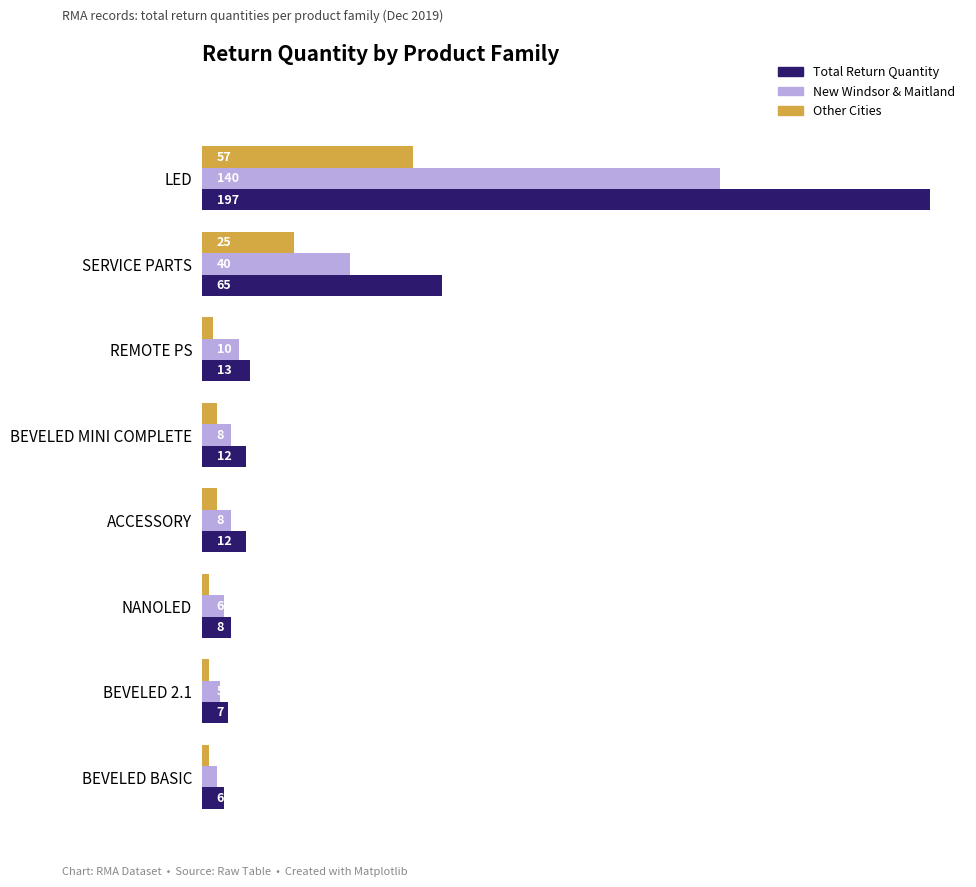

At which label is Total Return Quantity closest to 101?

SERVICE PARTS